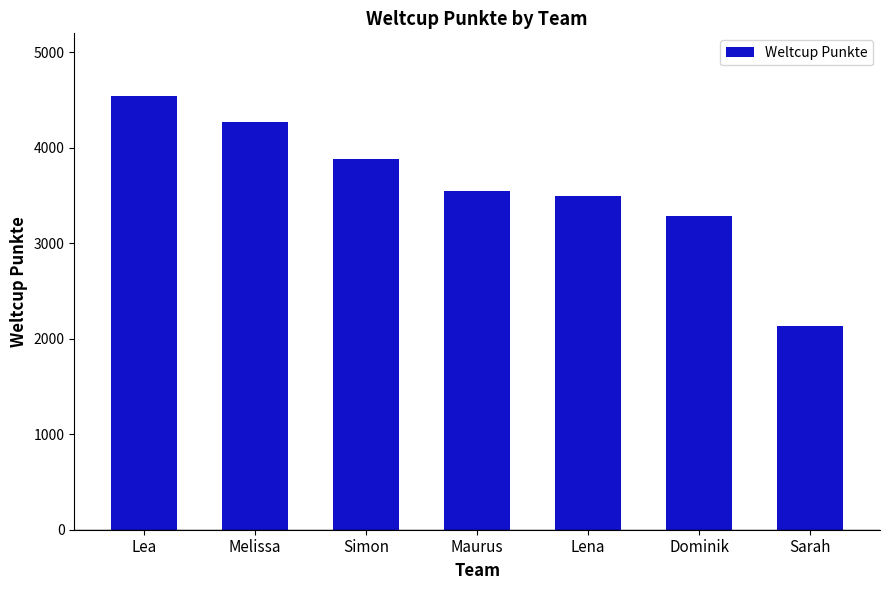

How many values are below 3549?

3